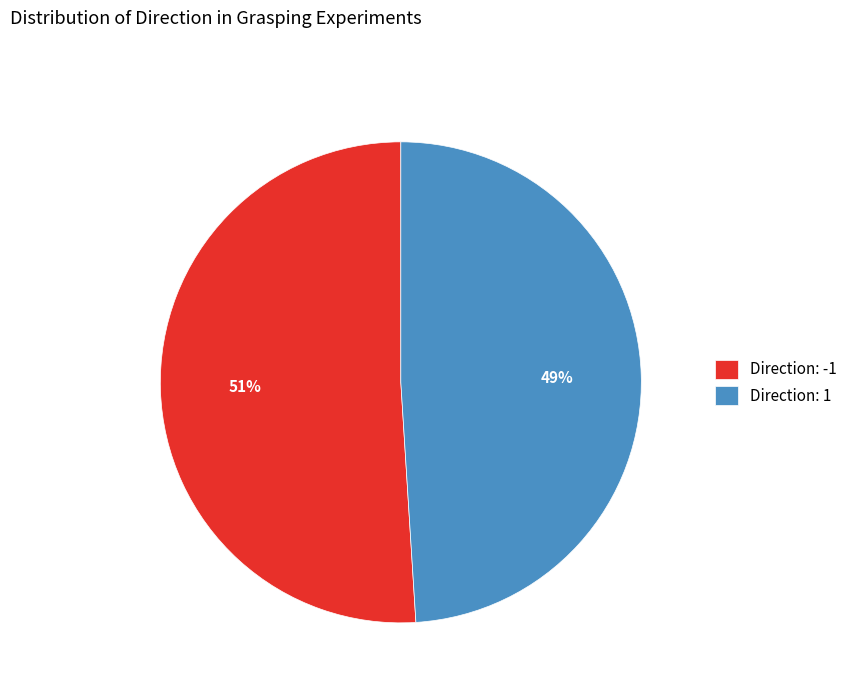

What is the smallest slice in the pie chart?

Direction: 1